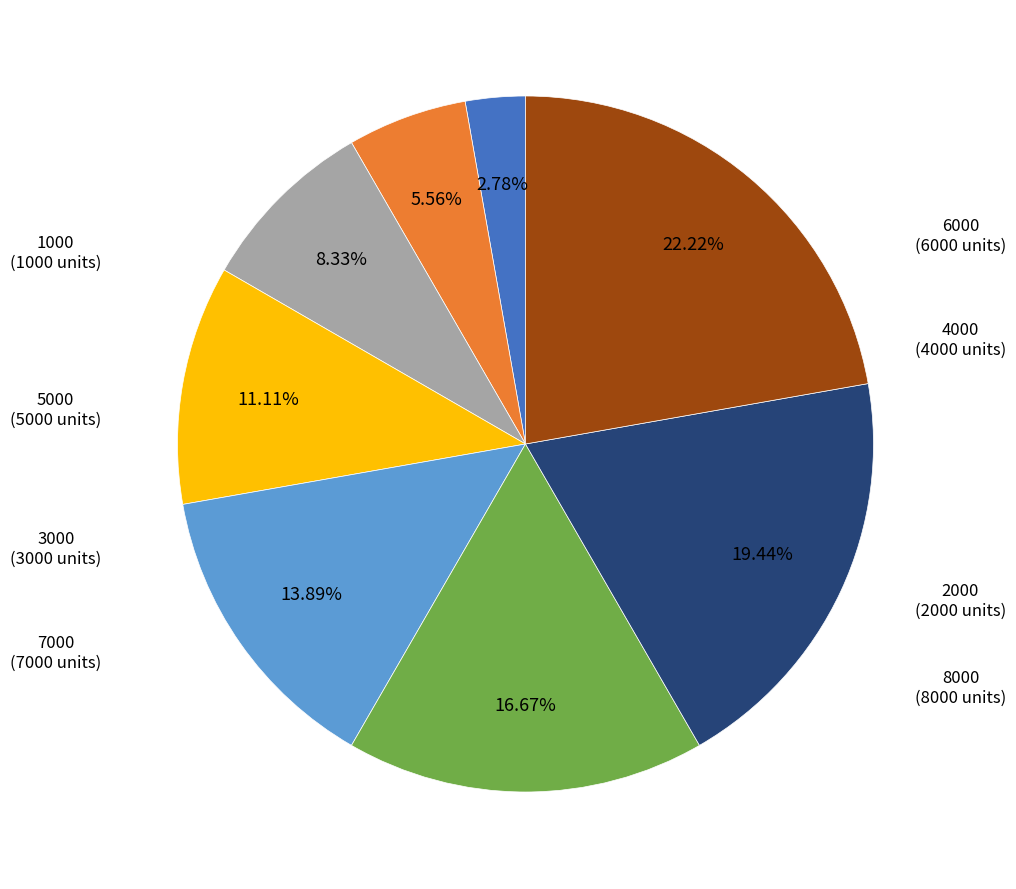

How many slices are in this pie chart?

8